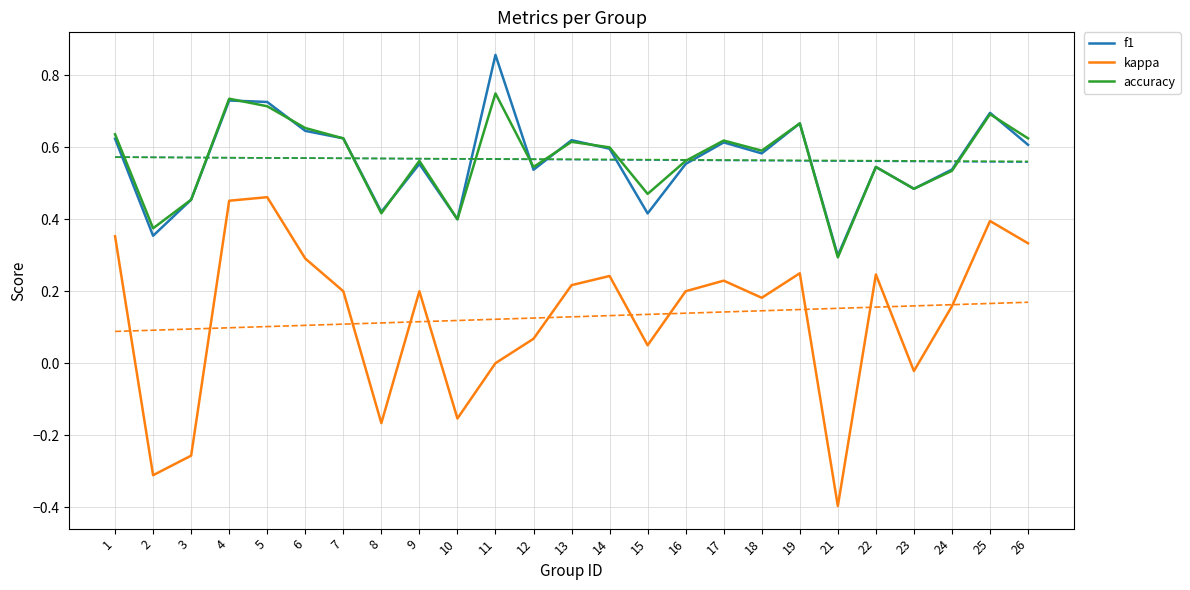

What is the spread (max minus min) of values at 1?

0.3